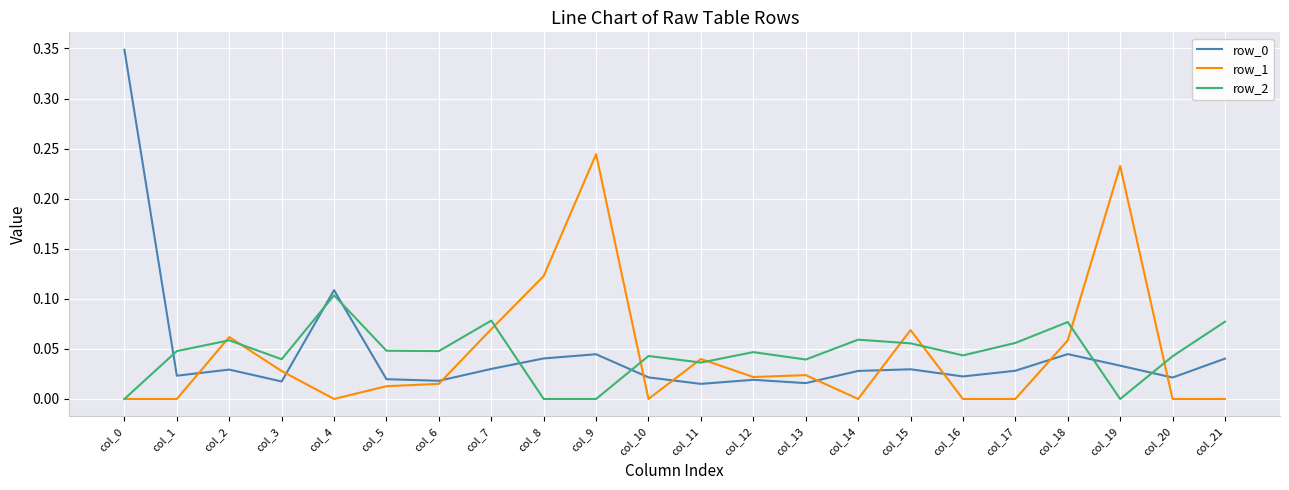

The value of row_2 at col_12 is 0.1. True or false?

False